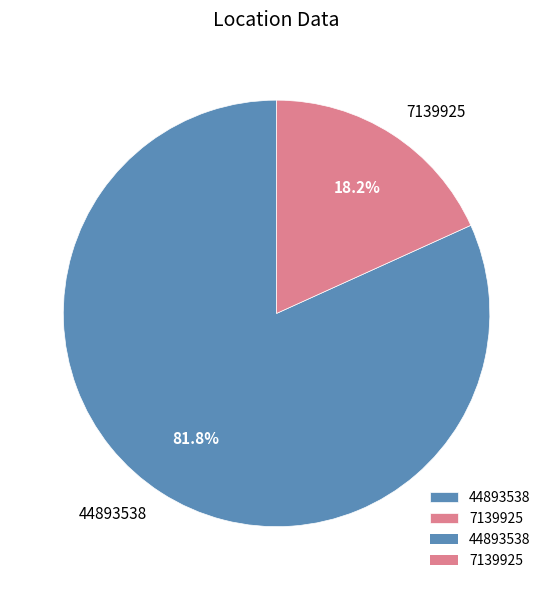

Combined, what portion of the pie is 7139925 and 44893538?

100.0%